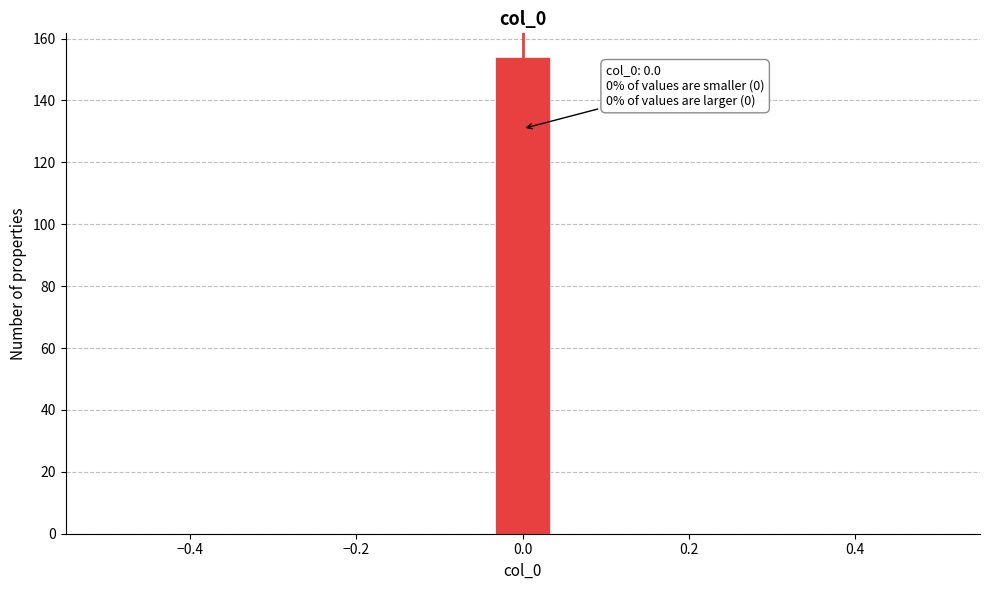

Around what value on the x-axis is the tallest bar? Give the approximate position of its centre, as read against the axis.

0.00